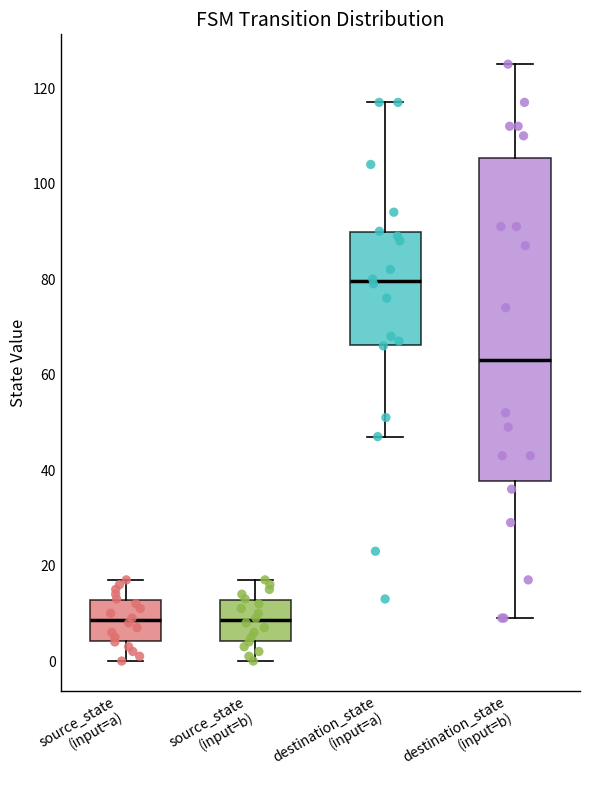

Which box has the highest median line?

destination_state (input=a)